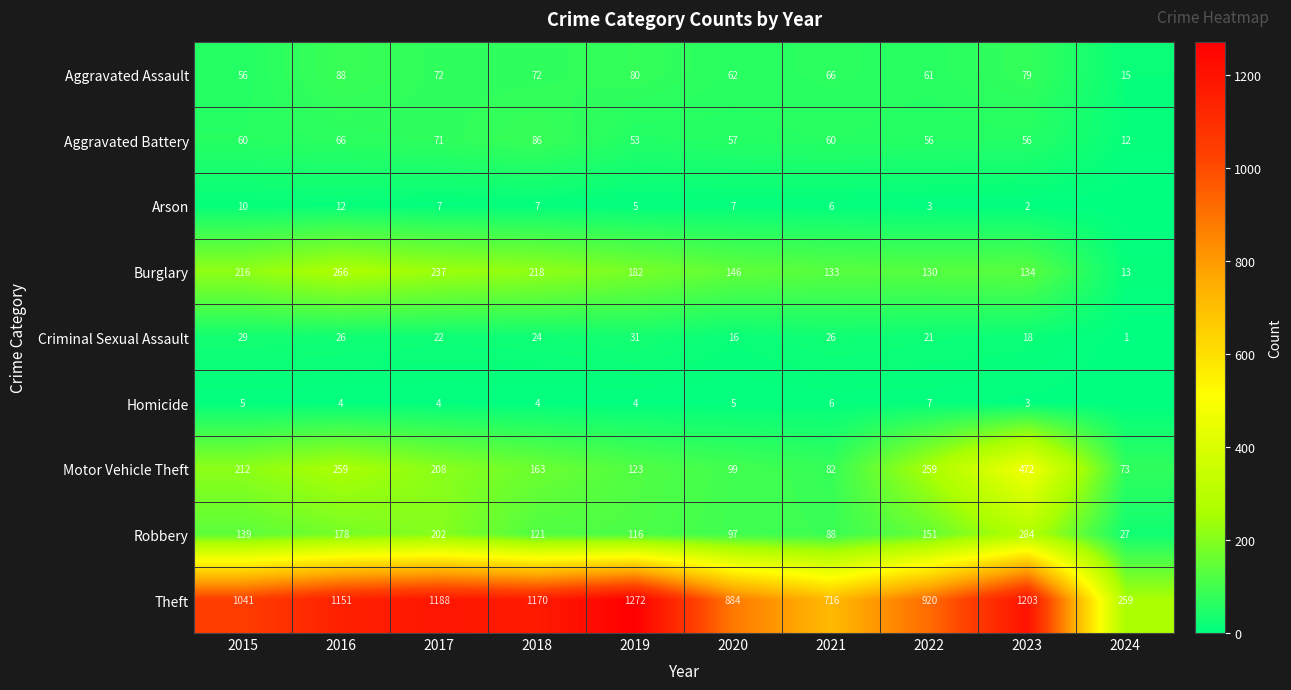

Which category has the highest value in the Motor Vehicle Theft series?

2023